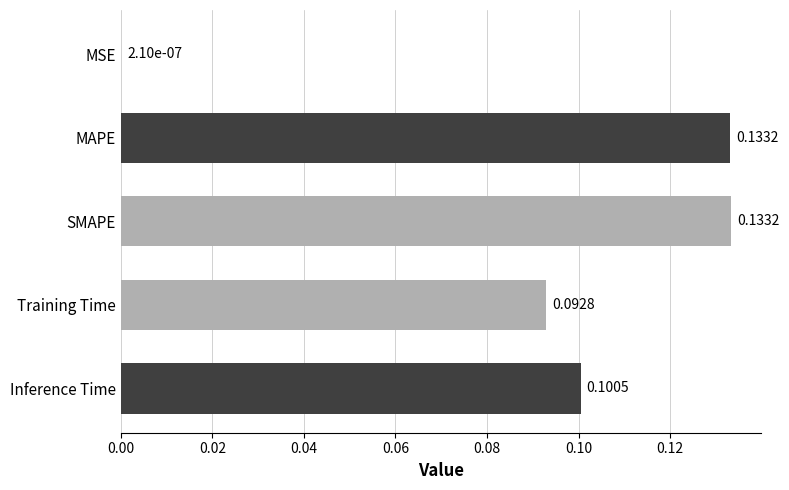

What is the sum of the values at MAPE and SMAPE?

0.3